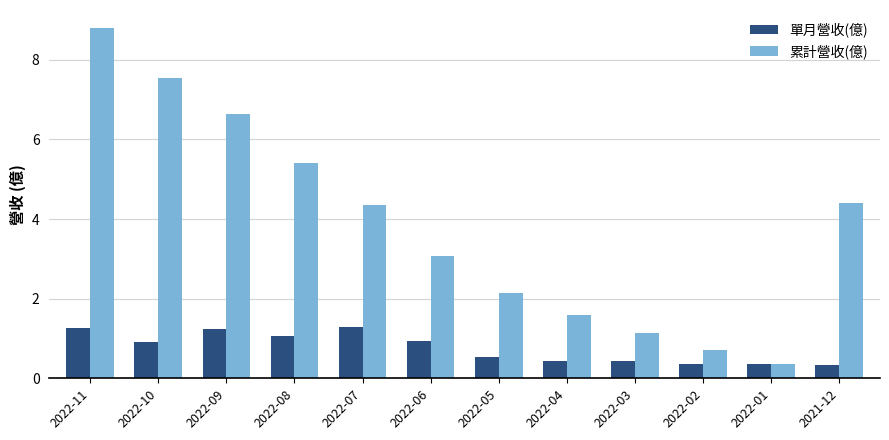

How many values in the 累計營收(億) series are below 4?

6